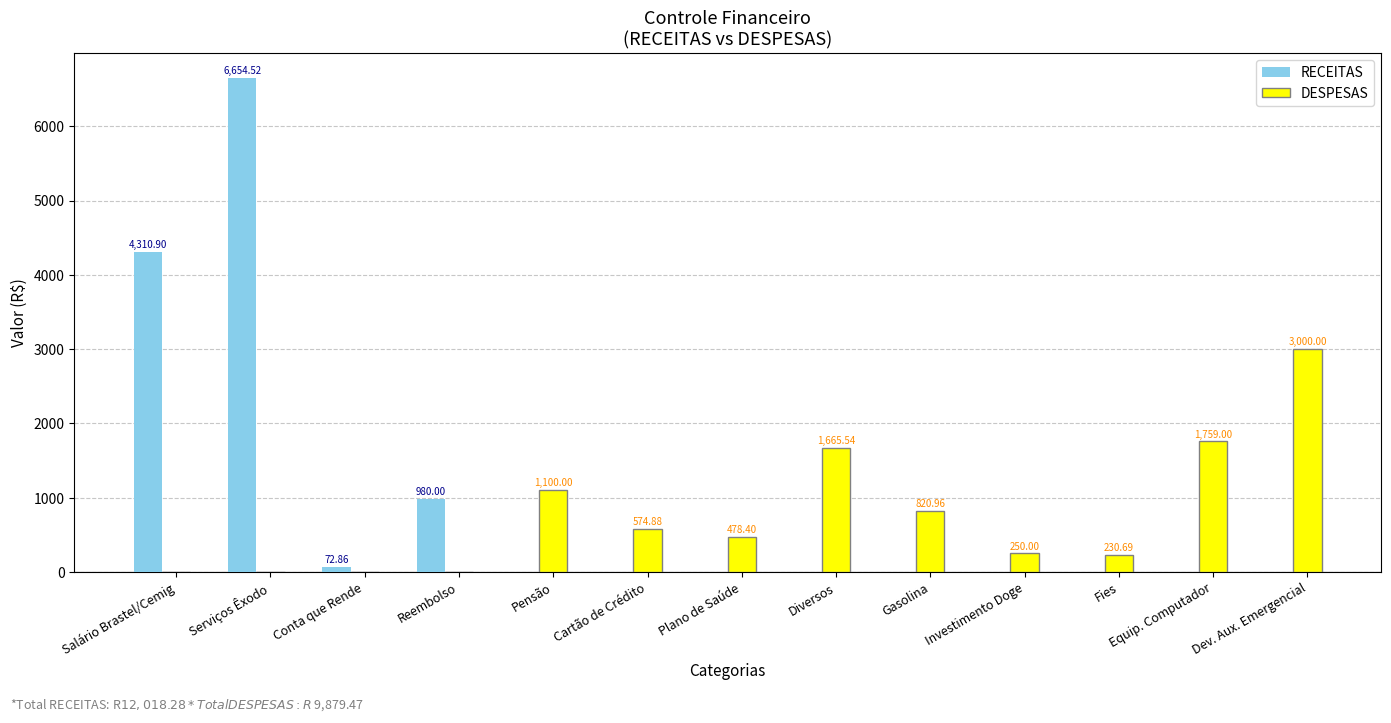

What is the sum of all DESPESAS values?

9879.5